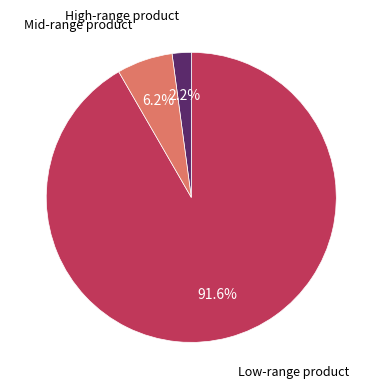

Do High-range product and Mid-range product together represent more than half of the pie?

No